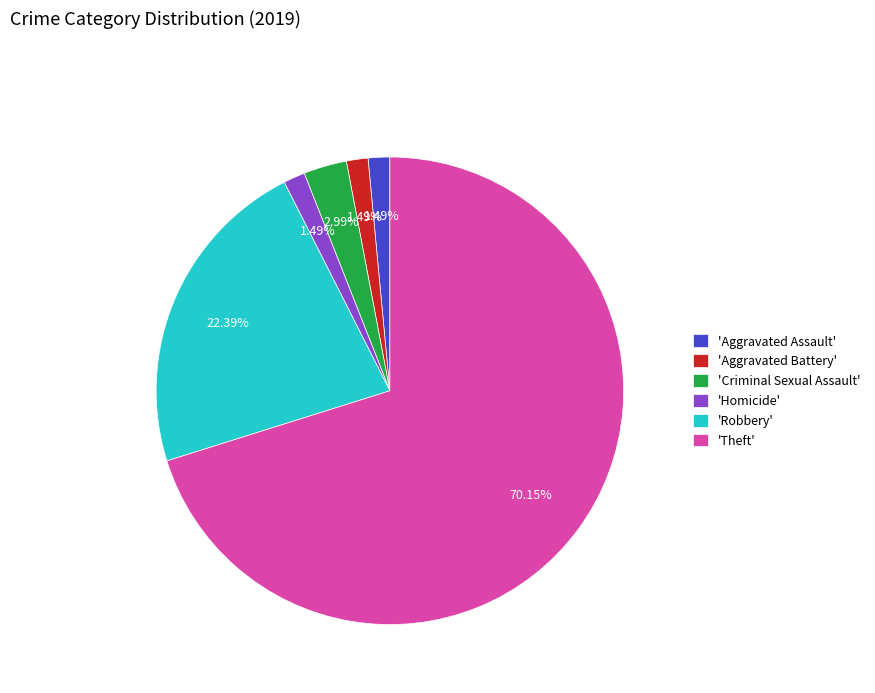

Which slice is the largest?

'Theft'